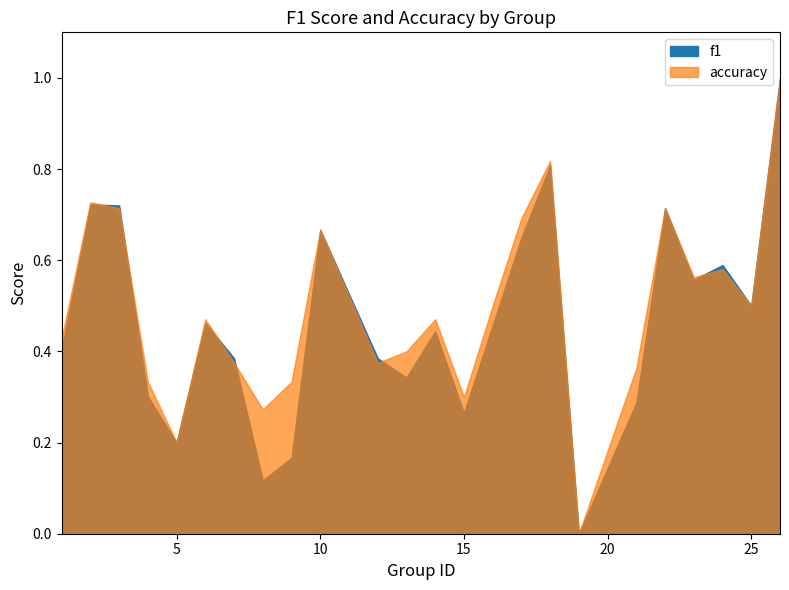

What is the total value across all series at 21?

0.7